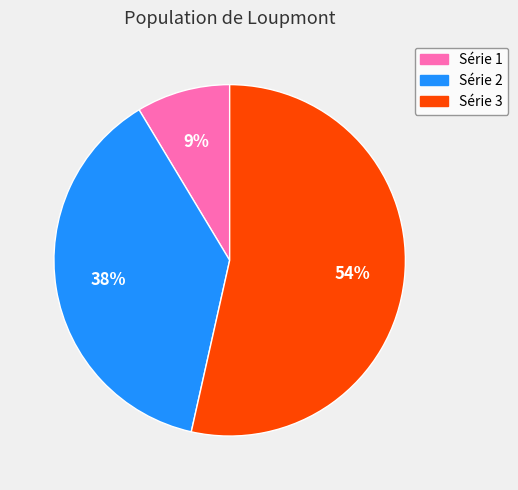

To the nearest percent, what portion does Série 2 represent?

38%